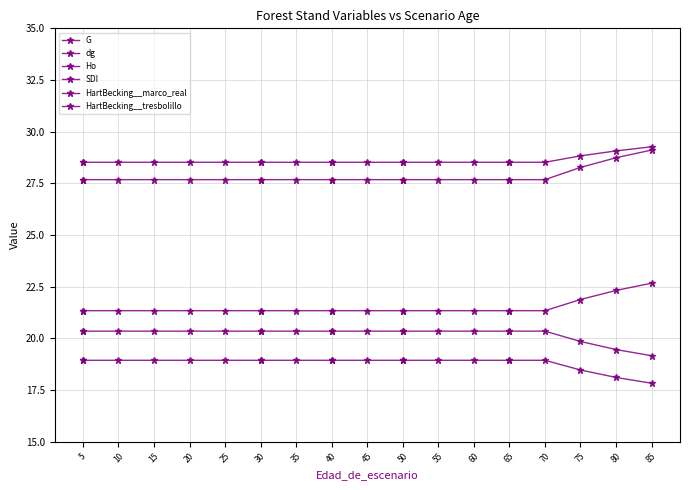

Is this an area chart (filled region under the line)?

No